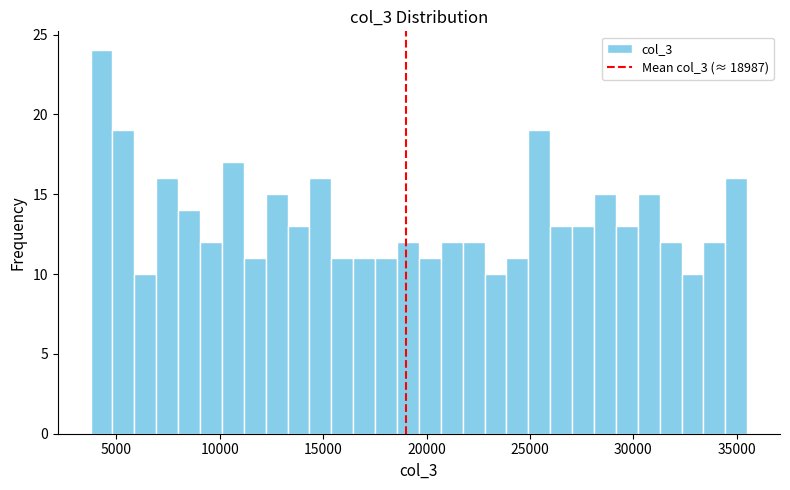

Read against the x-axis, roughly where is the centre of the tallest bar?

4500